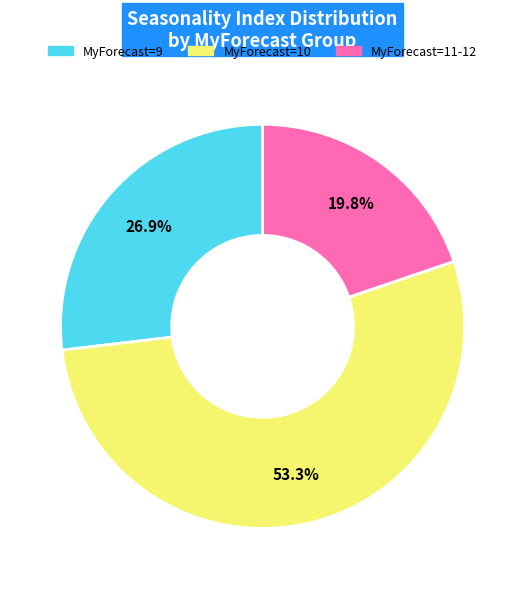

To the nearest percent, what is the average slice percentage?

33%